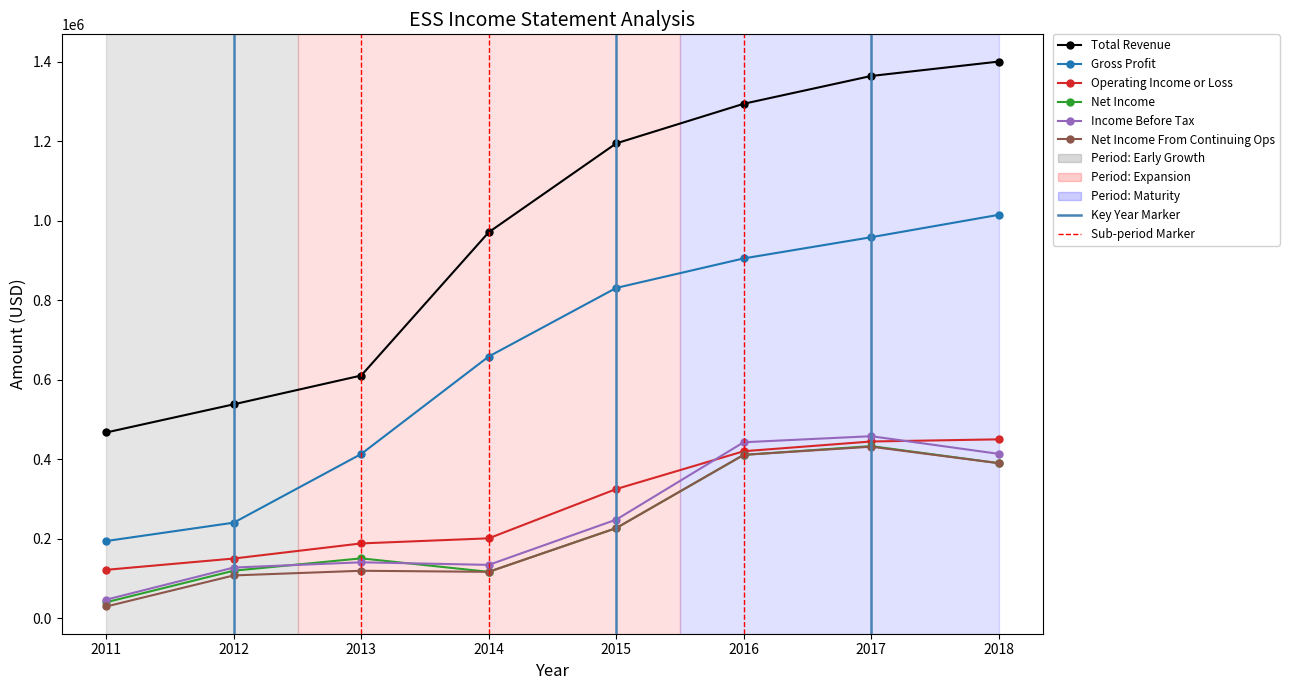

What is the difference between the Operating Income or Loss values at 2012 and 2016?

269800